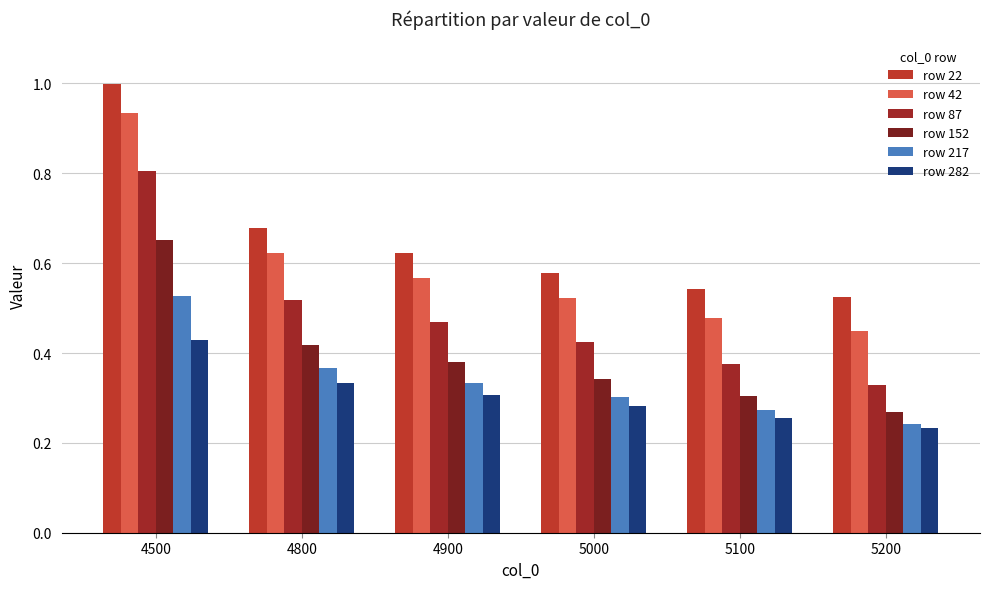

Rank the series at 4800 from highest to lowest value.

row 22, row 42, row 87, row 152, row 217, row 282